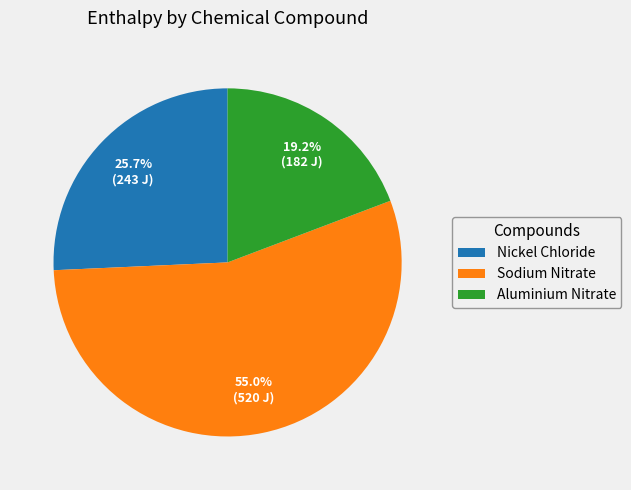

True or false: Sodium Nitrate accounts for 42% of the total.

False